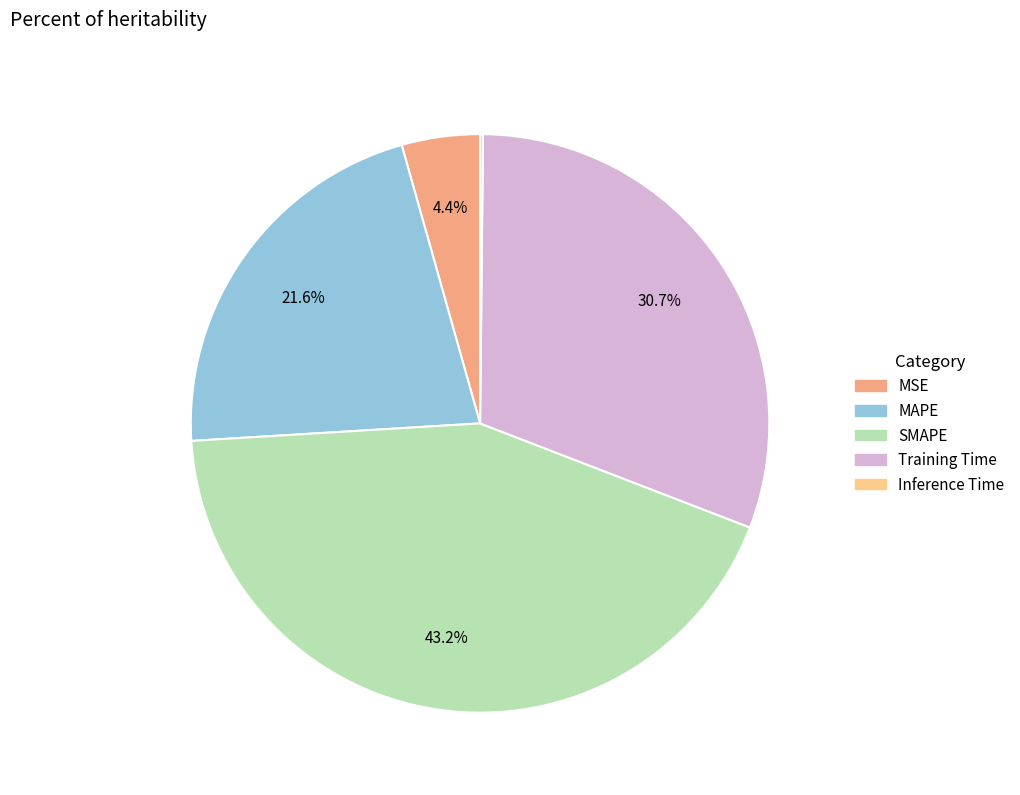

Is the sum of Training Time and MSE greater than half?

No